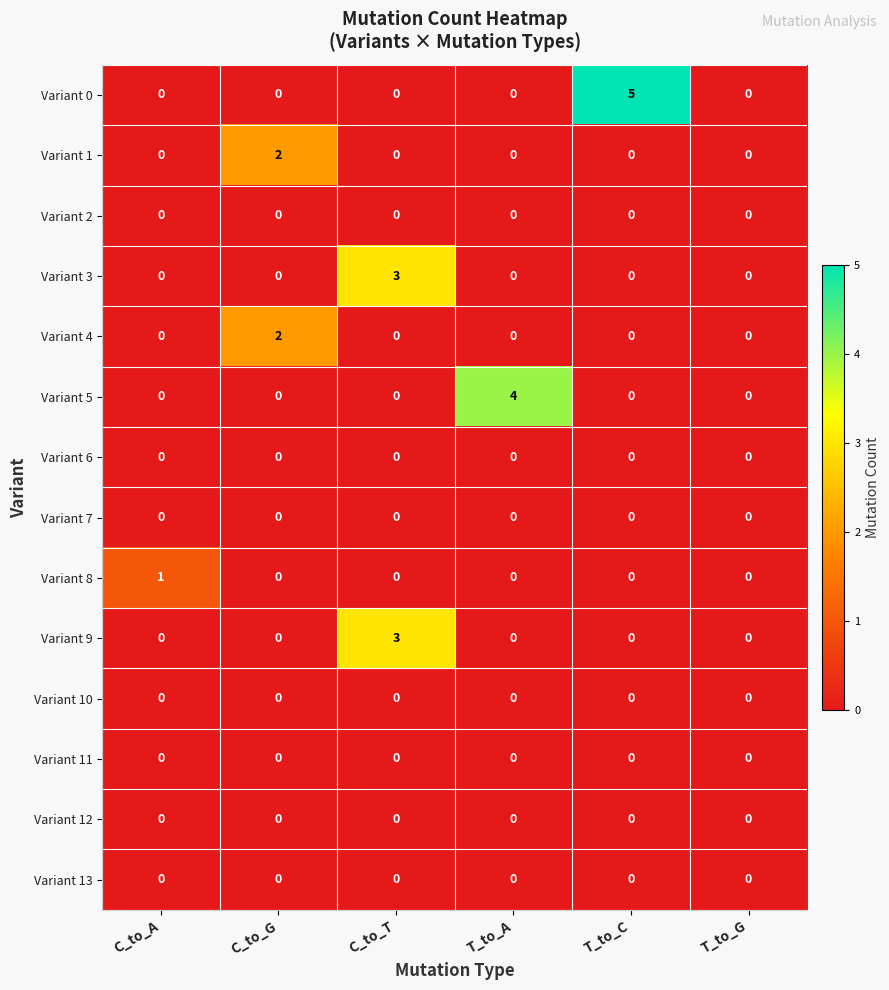

What is the total value across all series at C_to_A?

1